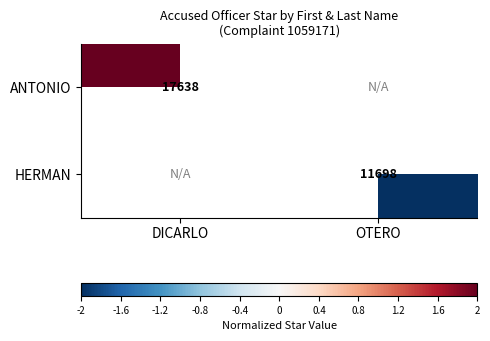

What is the maximum value shown in the chart?

2.0